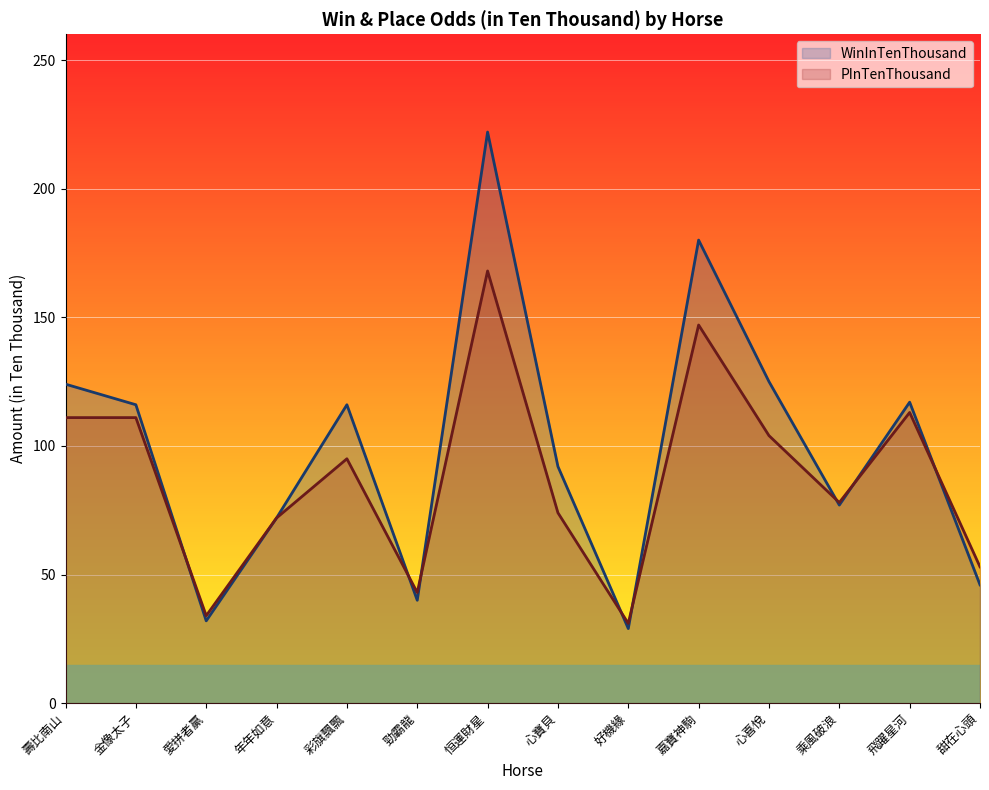

Which category has the lowest value in the PInTenThousand series?

好機緣